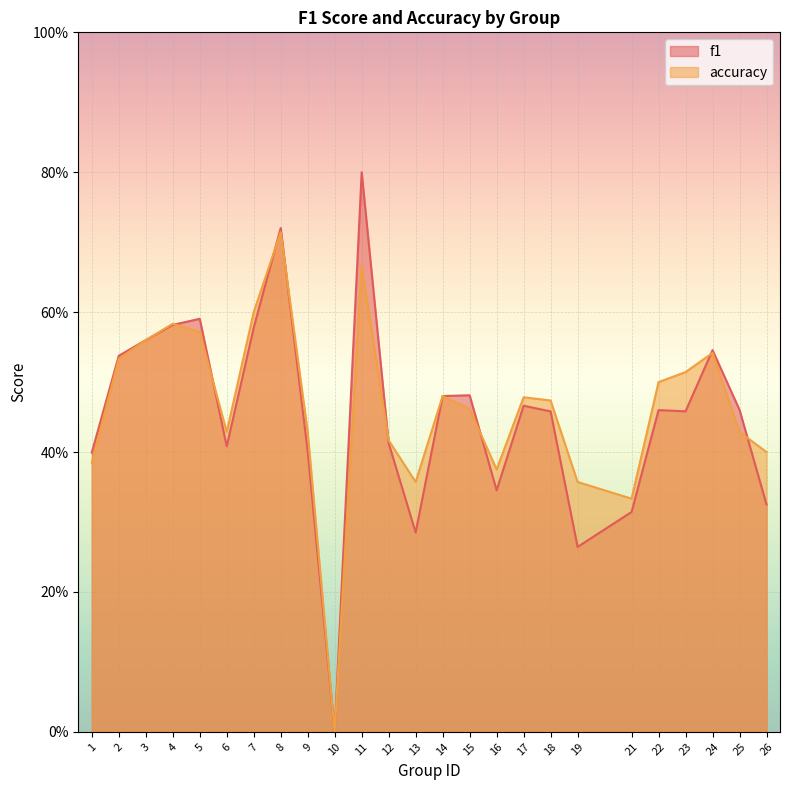

Read the f1 value at 19.

0.3